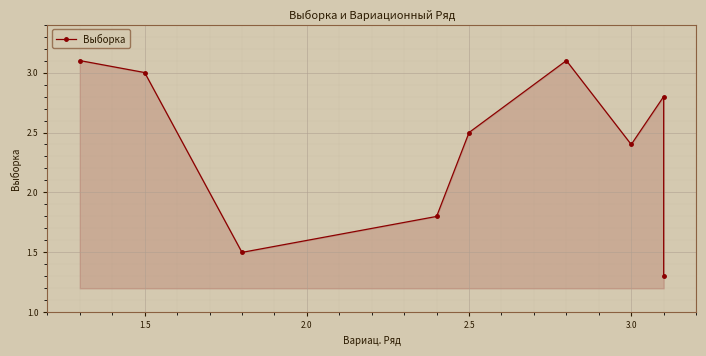

What is the smallest value displayed?

1.3